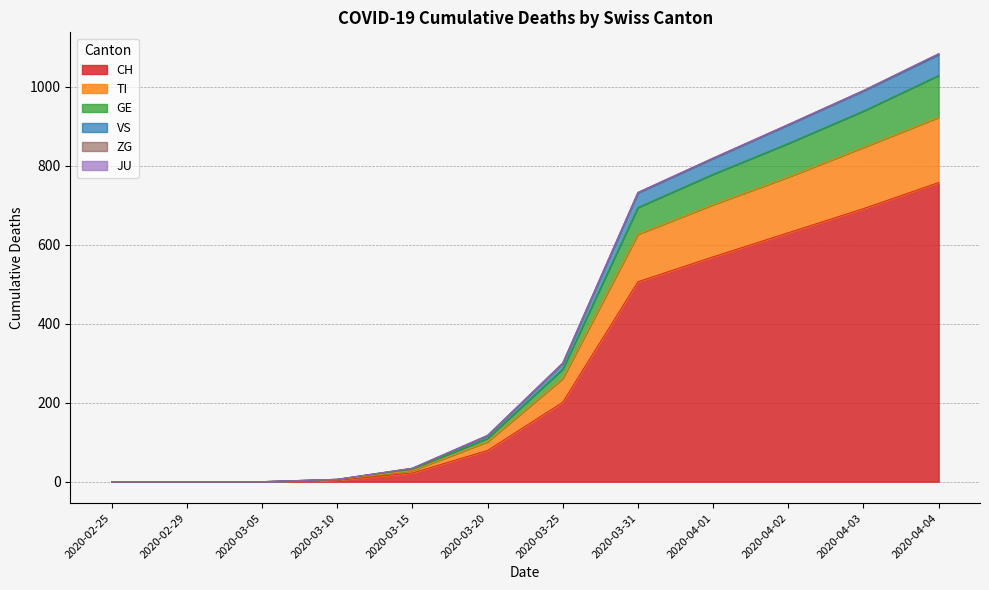

What is the label of the 6th point from the left?

2020-03-20